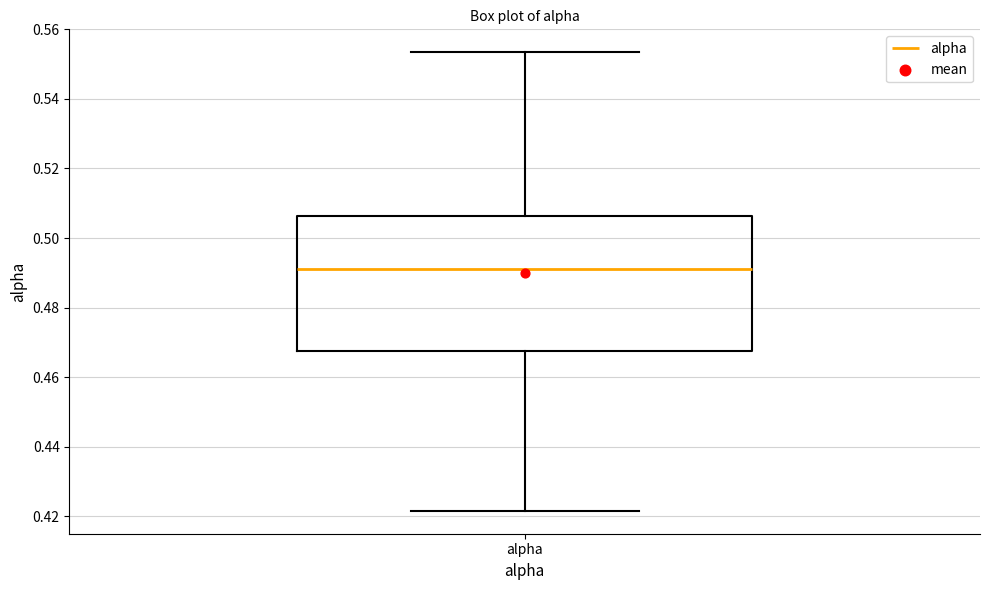

Transcribe this box plot: give where the median line is, the range the box spans, and where the two whiskers end, as read against the y-axis. The values are not printed on the chart, so give them approximately, as read against the axis.

median 0.492, box 0.468 to 0.506, whiskers 0.422 to 0.554